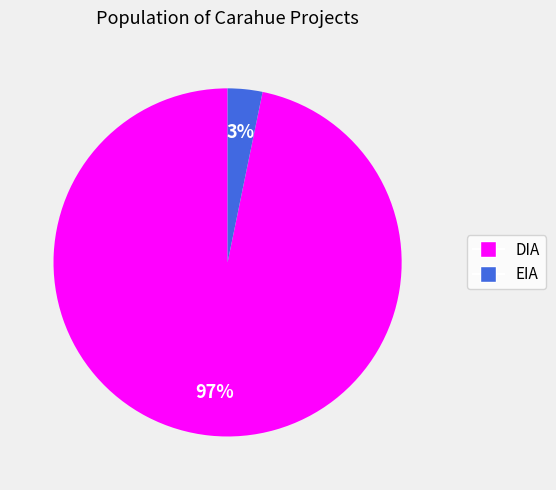

Which has a higher value, EIA or DIA?

DIA